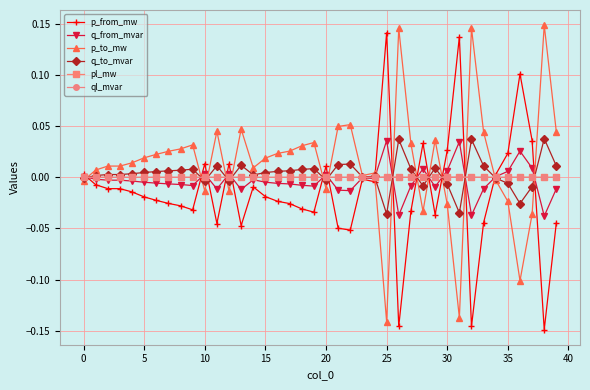

Where is p_from_mw nearest to the value 0?

23